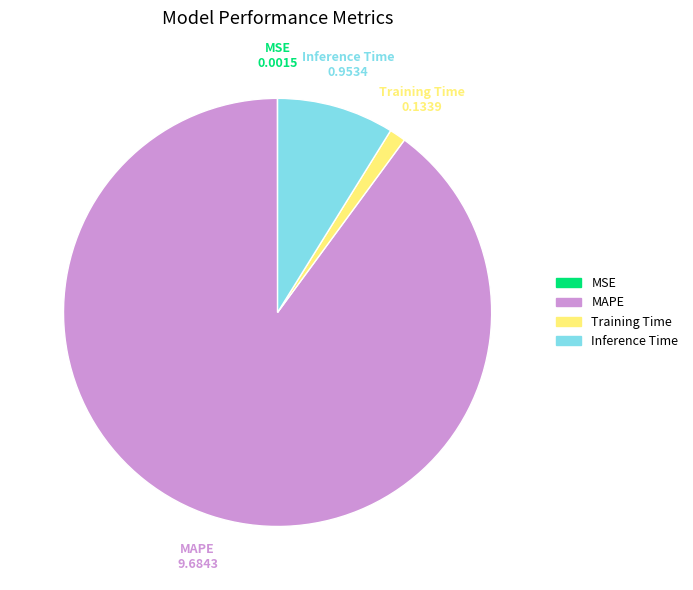

Is there a majority slice in this chart?

Yes